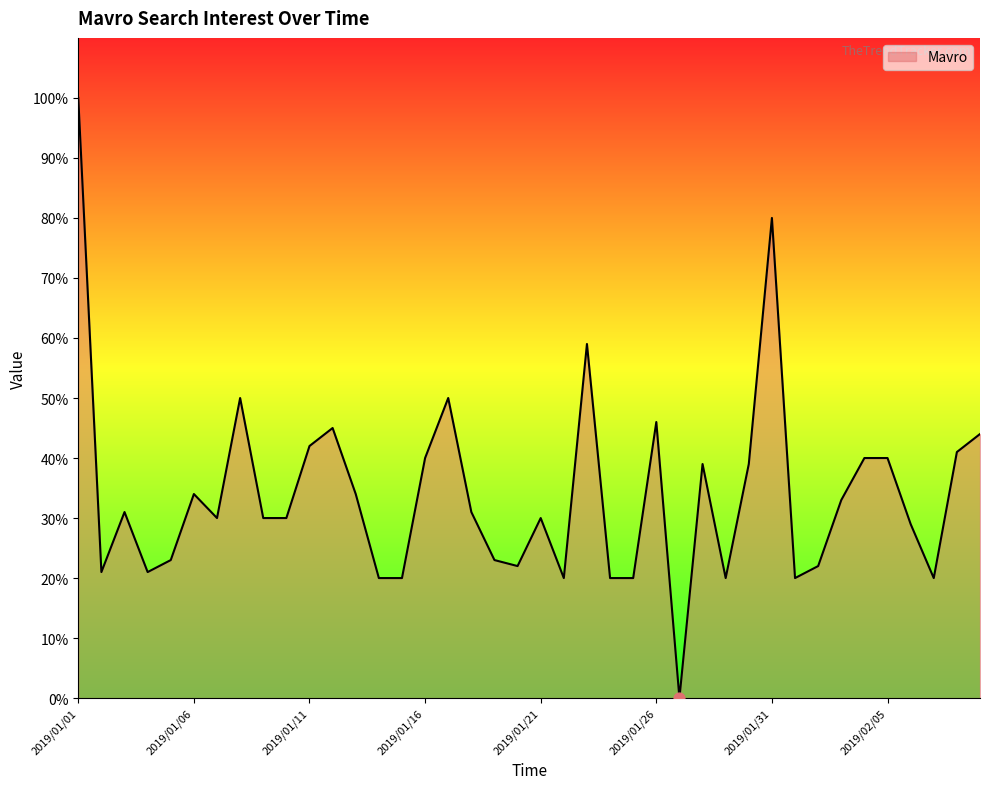

What is the difference between the maximum and minimum values?

100